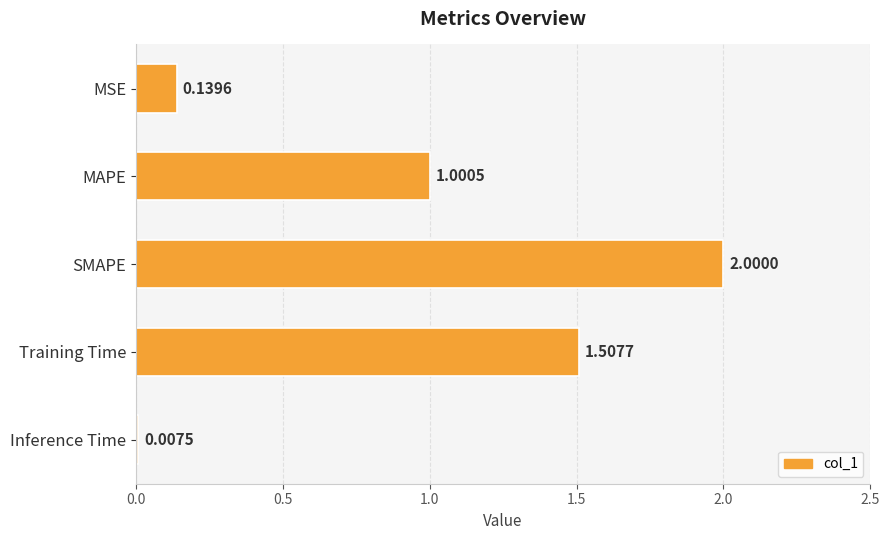

Which category has the lowest value across all series?

Inference Time